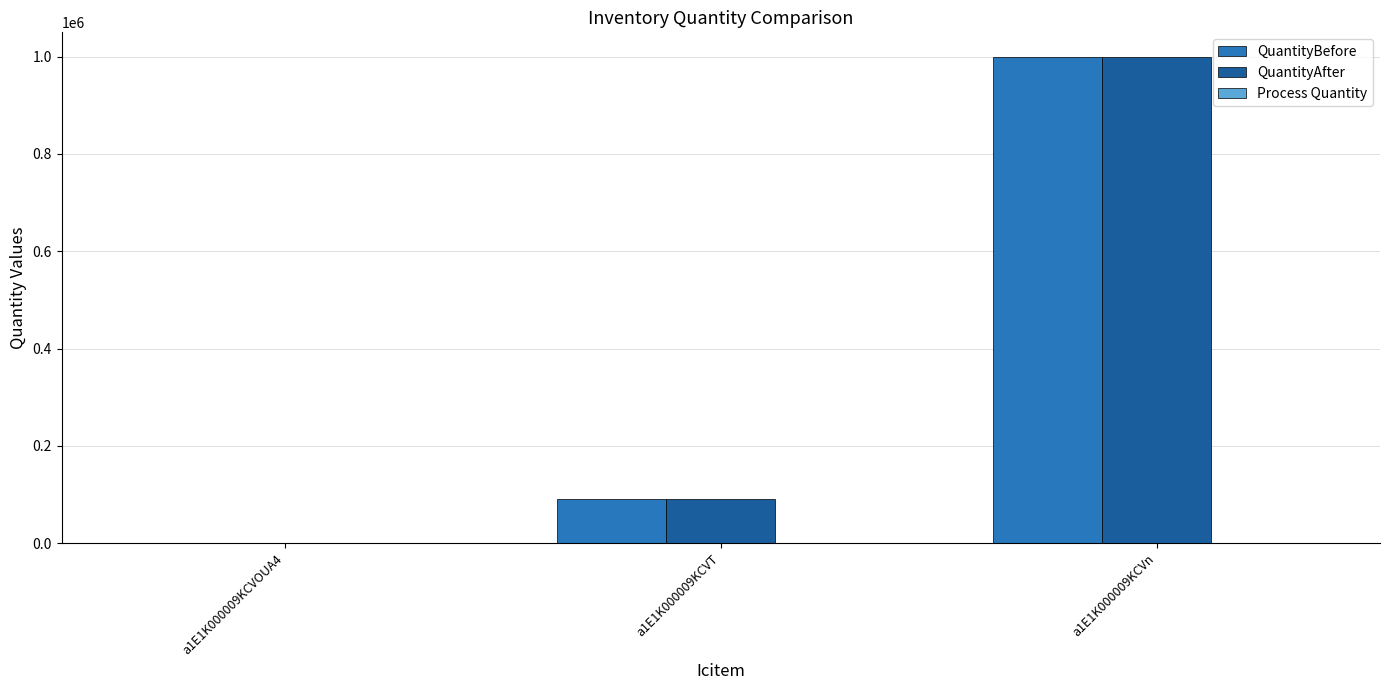

Where is QuantityAfter nearest to the value 499964?

a1E1K000009KCVT